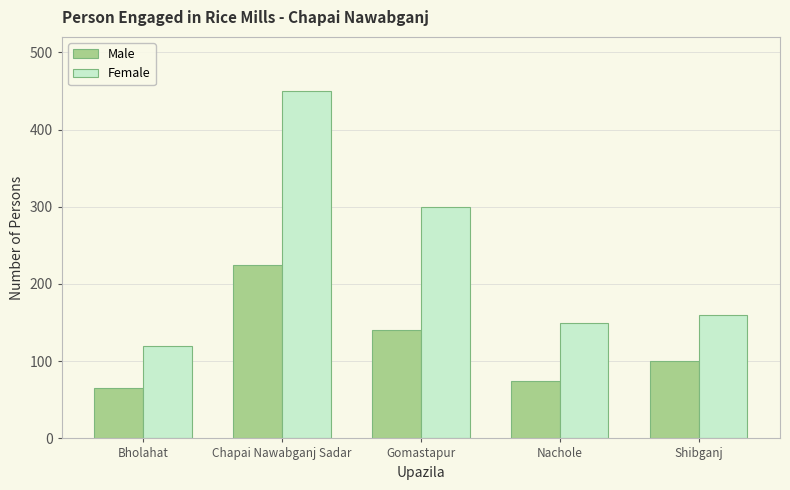

True or false: Female has a value of 391 at Gomastapur.

False